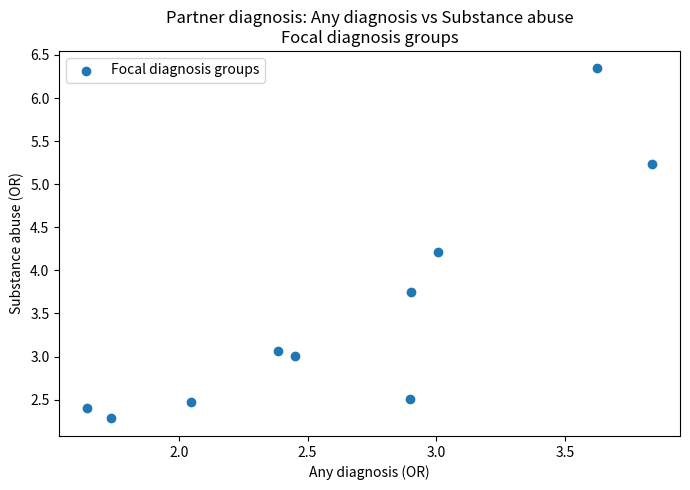

What is the average X value?

2.7